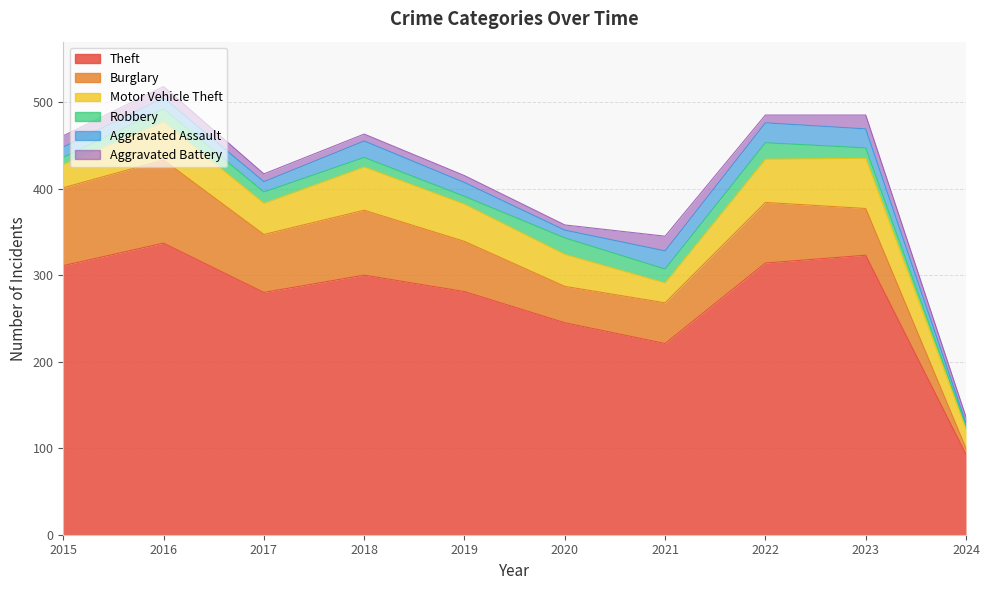

Does the chart display data point markers on the line(s)?

No